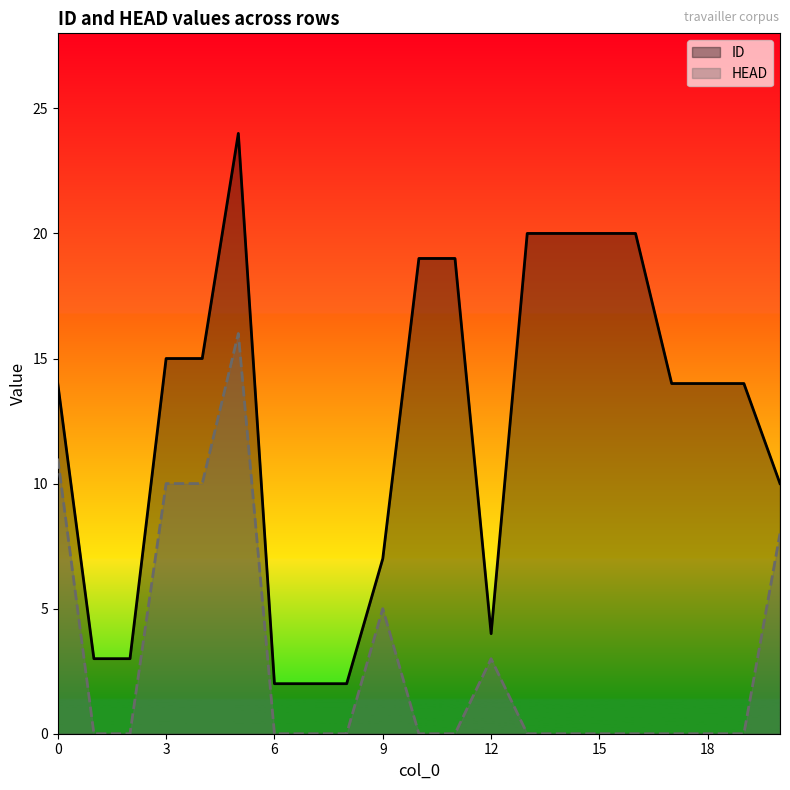

True or false: ID and HEAD cross at least once.

False